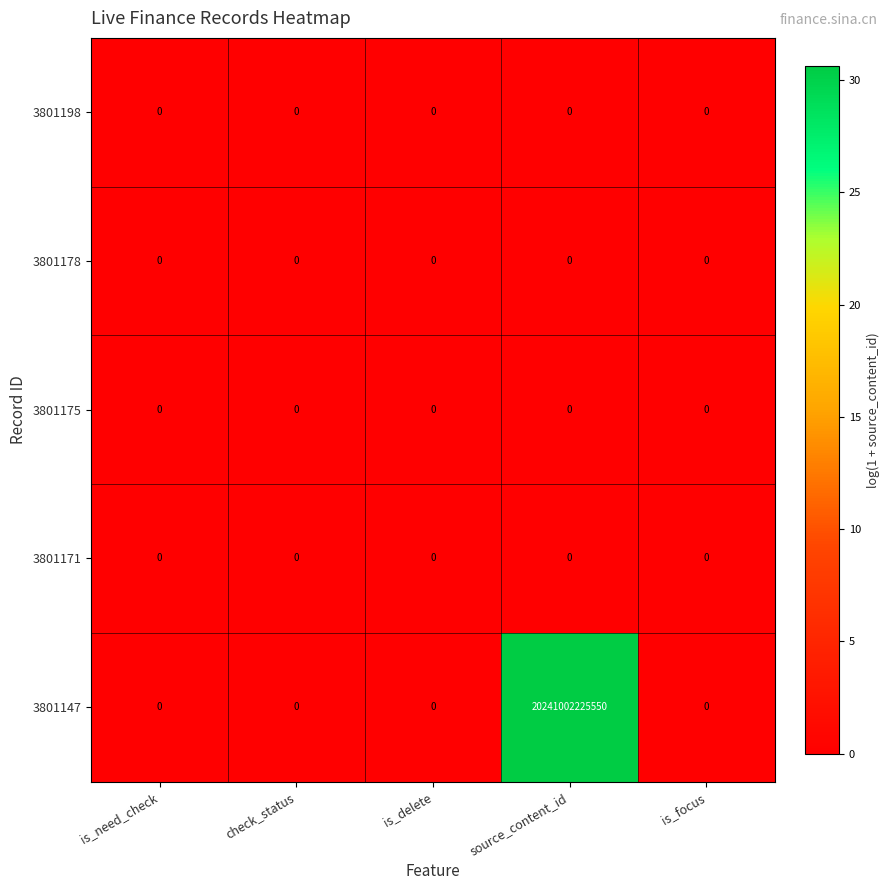

True or false: 3801147 has a value of 0 at is_focus.

True